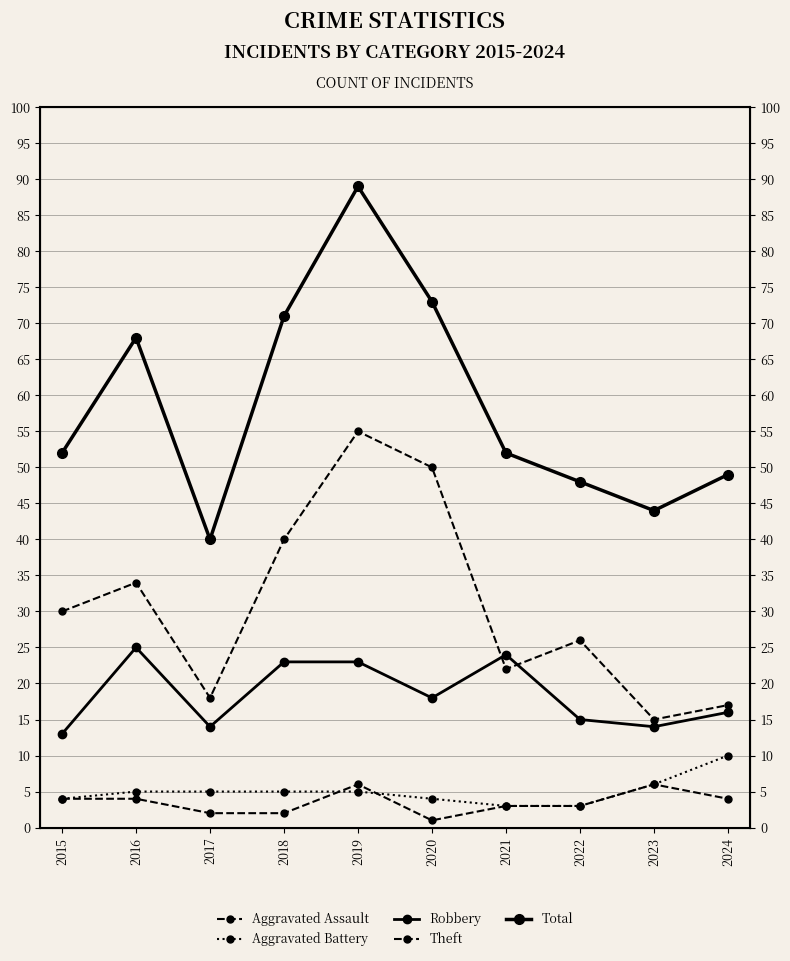

List the series in order of their peak value, highest first.

Total, Theft, Robbery, Aggravated Battery, Aggravated Assault